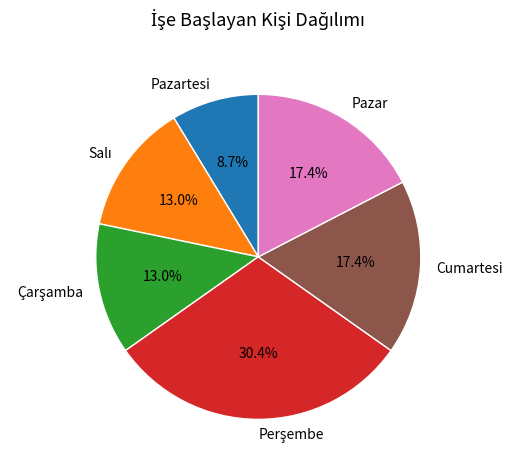

What is the smallest slice in the pie chart?

Pazartesi